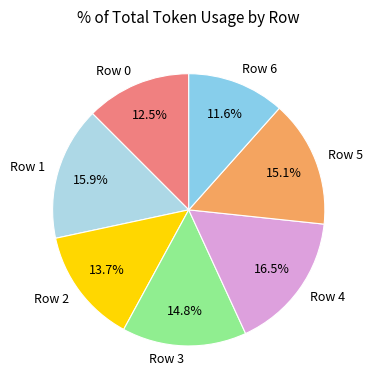

Does any single category account for the majority?

No